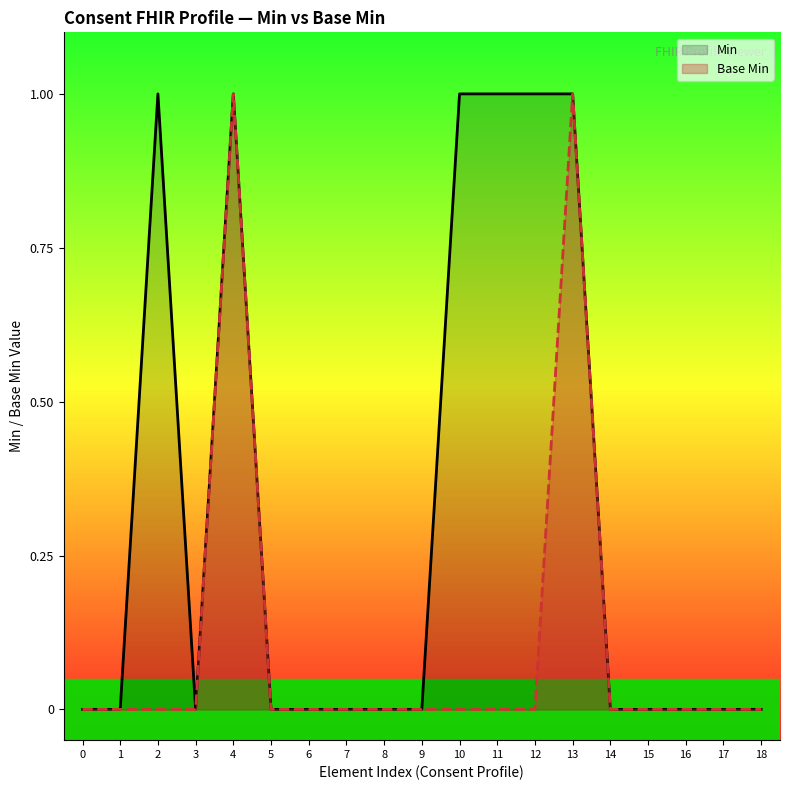

True or false: Min and Base Min intersect in this chart.

False